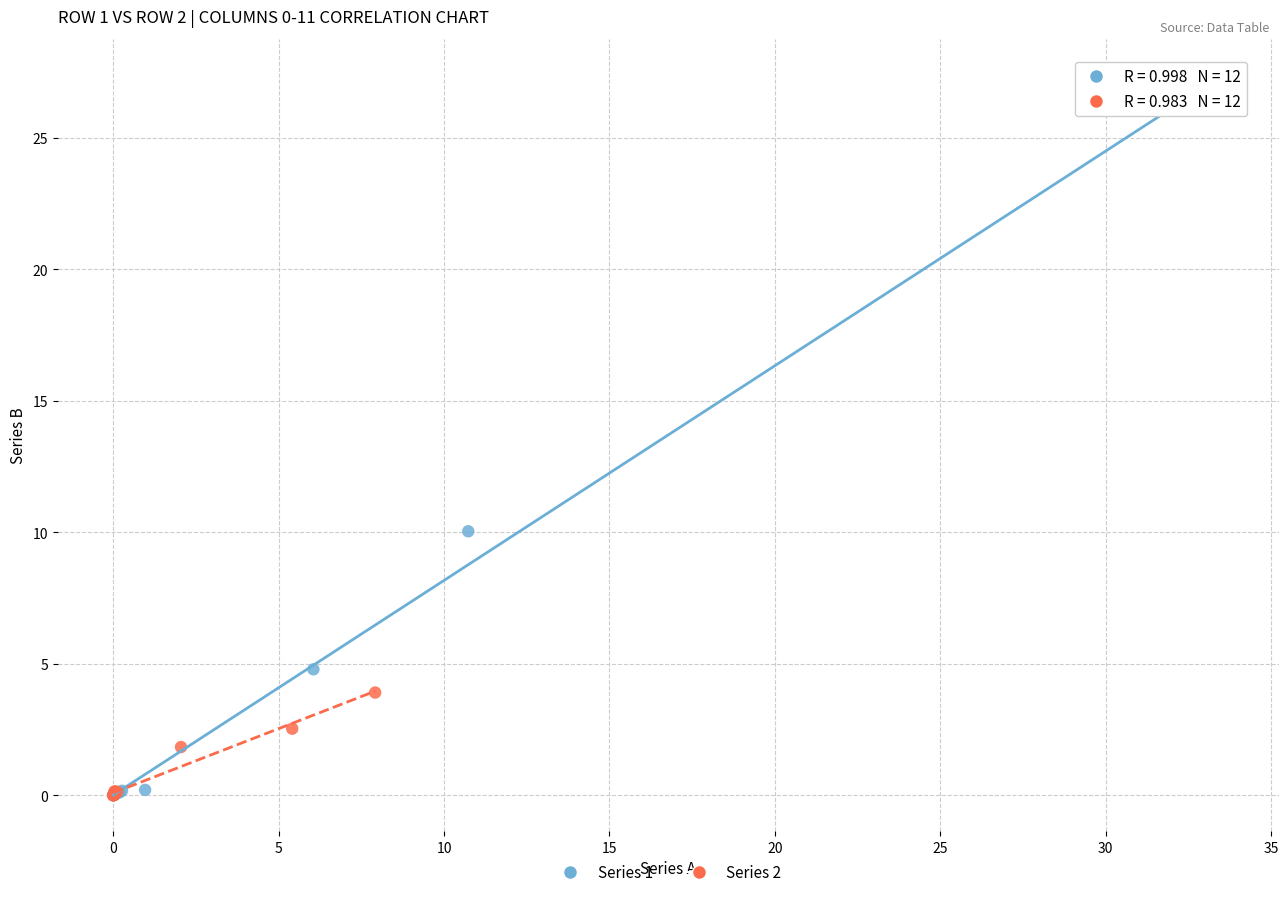

Which series has the largest Y range (max minus min)?

Series 1